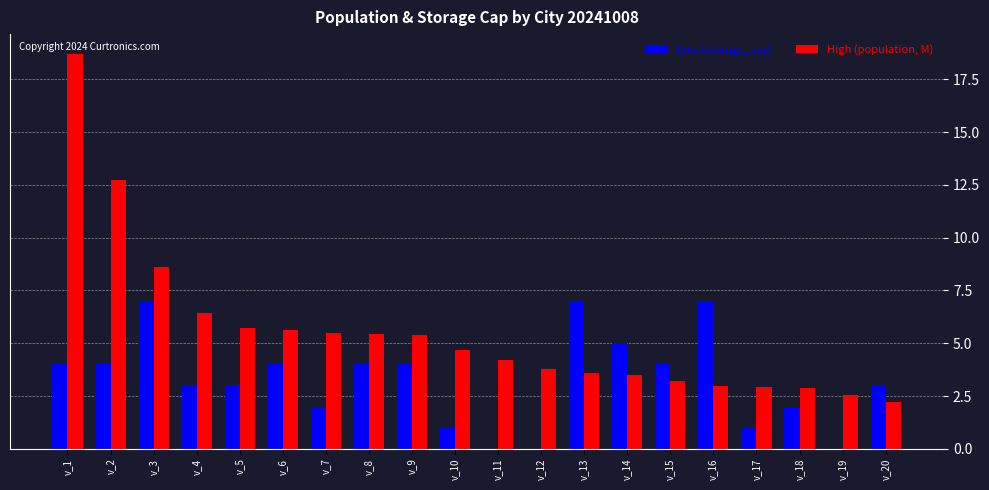

Which series changed the most between v_8 and v_15?

High (population, M)